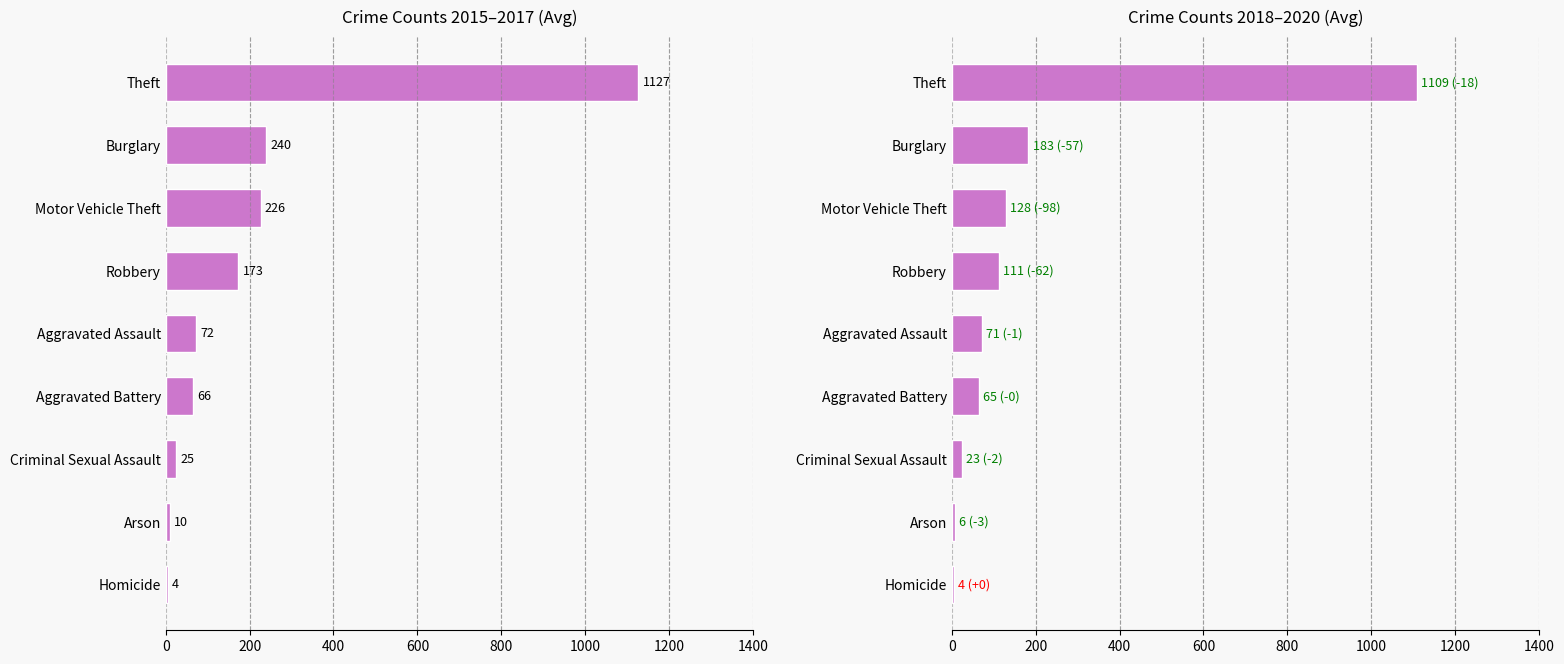

What is the value of the Avg 2018-2020 bar at the 4th from the left?

111.3